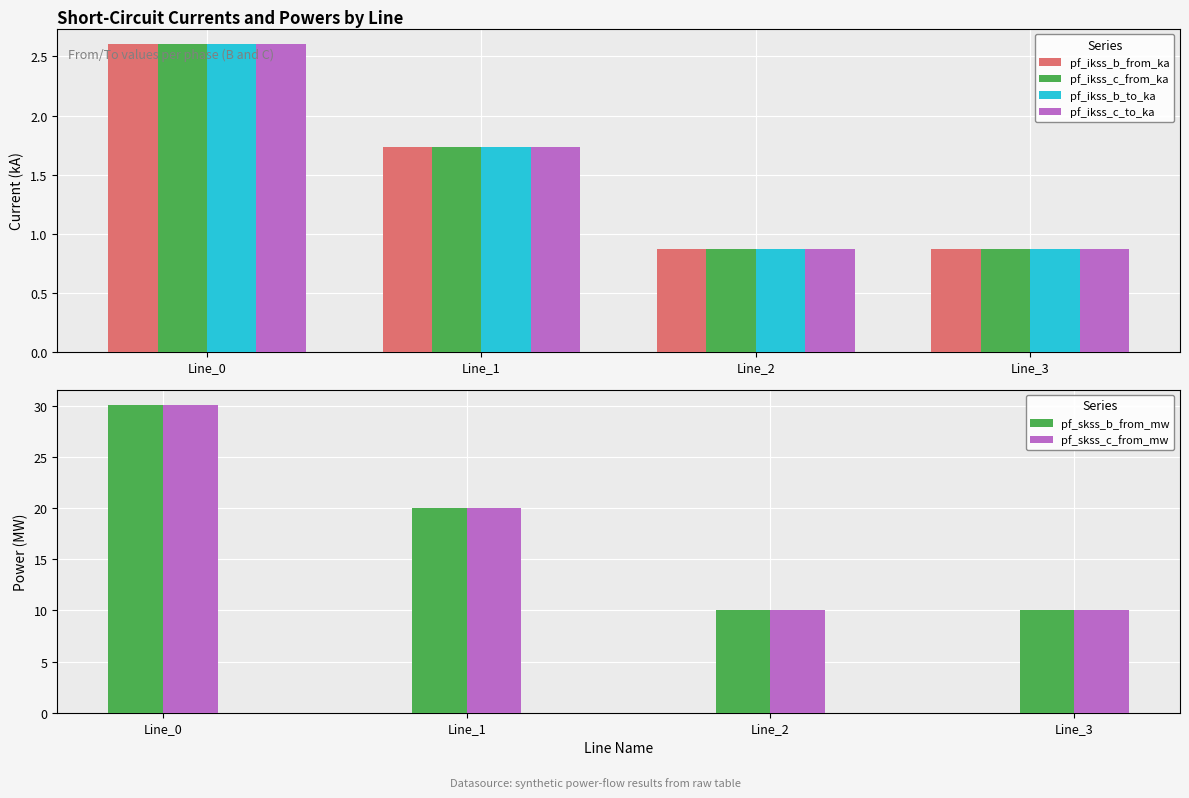

At which label is pf_ikss_b_to_ka closest to 1?

Line_3